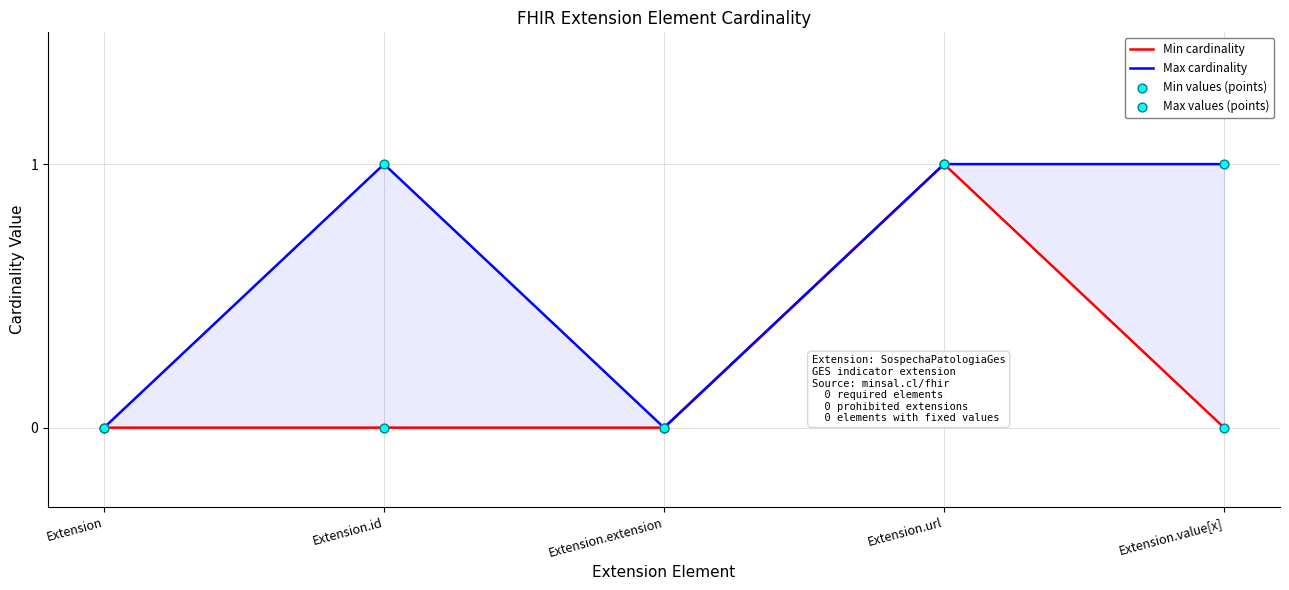

Which series has the largest total across all categories?

Max cardinality